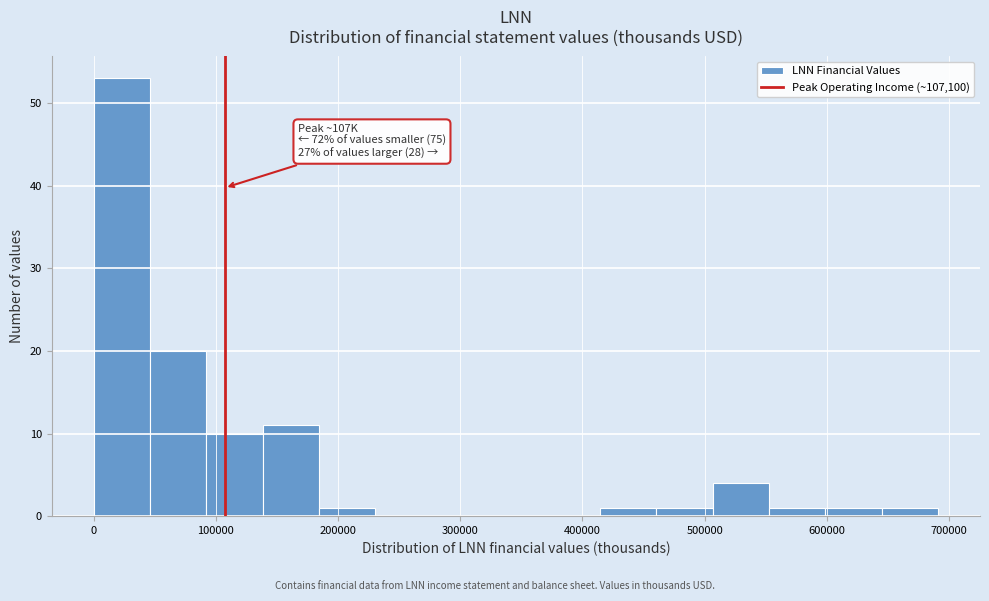

Over which range of the x-axis is the bar tallest?

0 to 50000